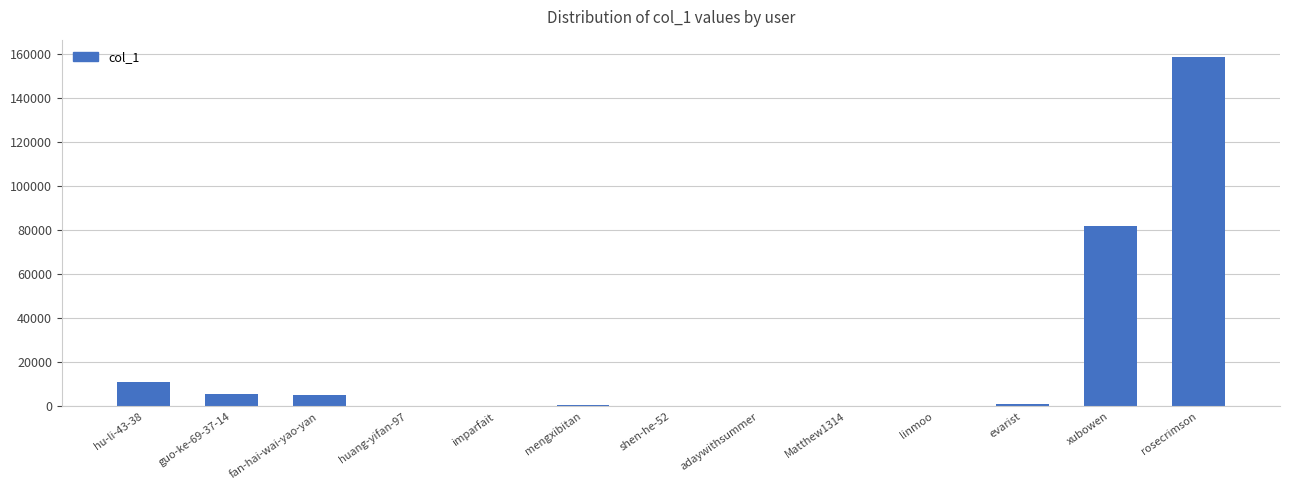

What is the average value?

20384